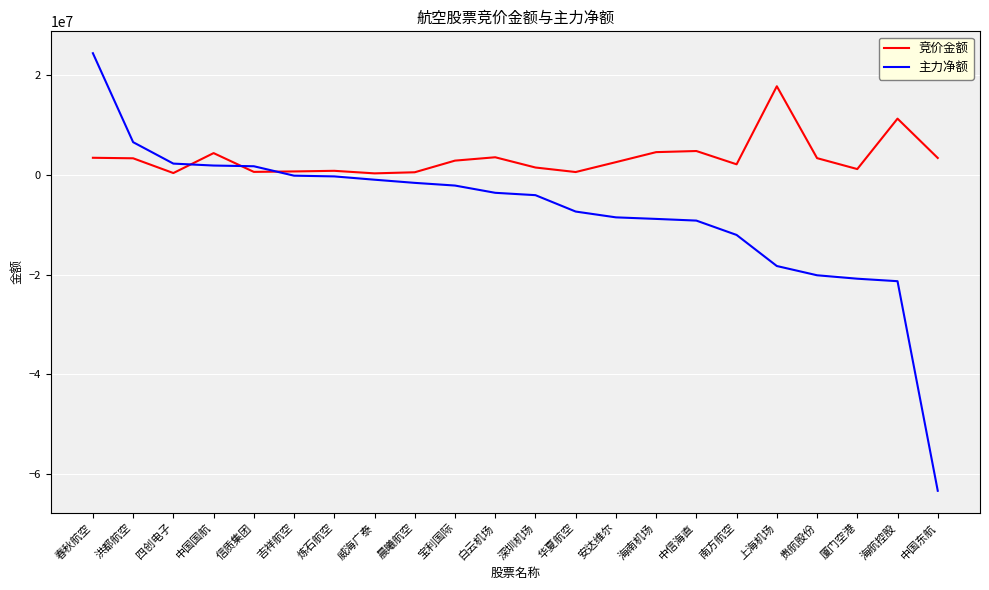

What is the lowest value of the 主力净额 series?

-63356300